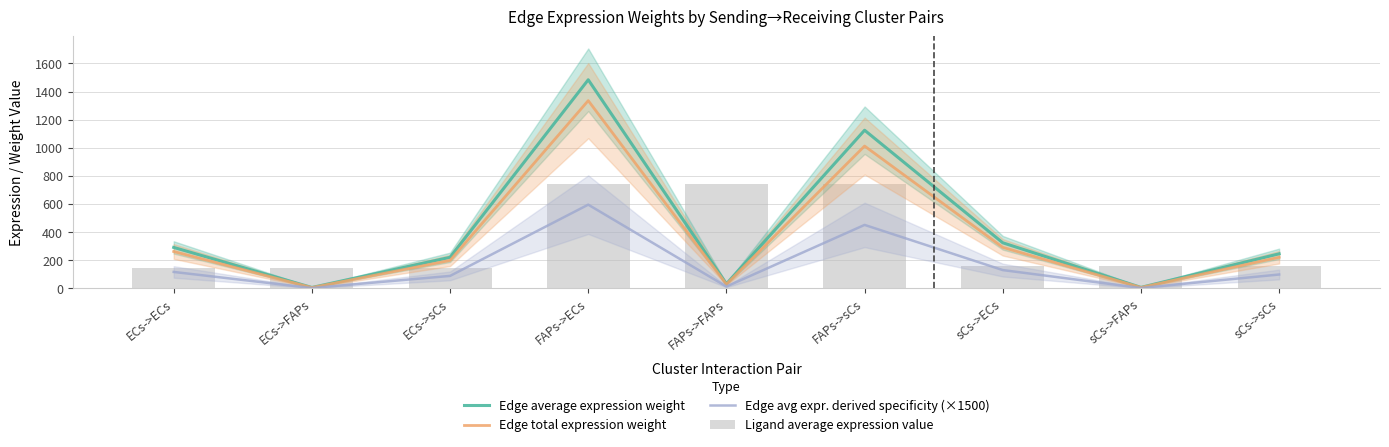

How many categories are shown in the chart?

9